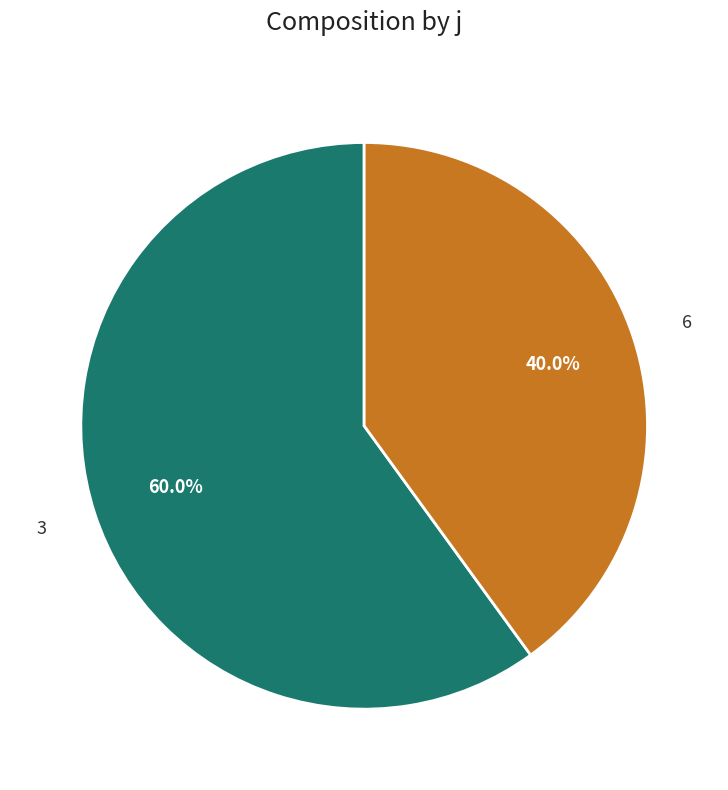

Rank the categories by value from highest to lowest.

3, 6